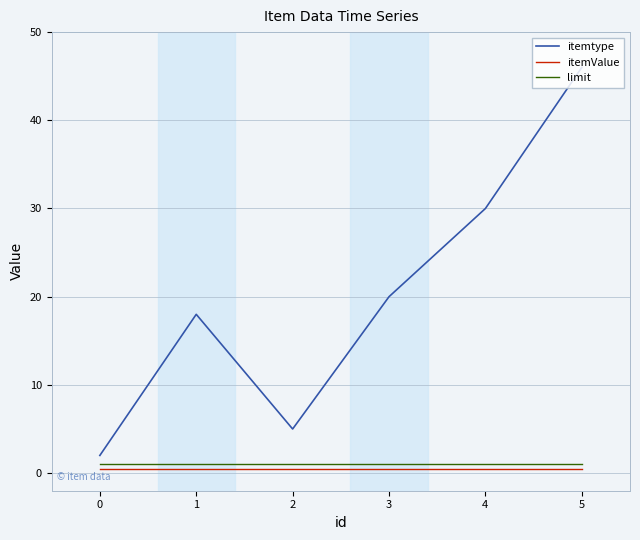

Is it true that itemValue equals 0.5 at 5?

True